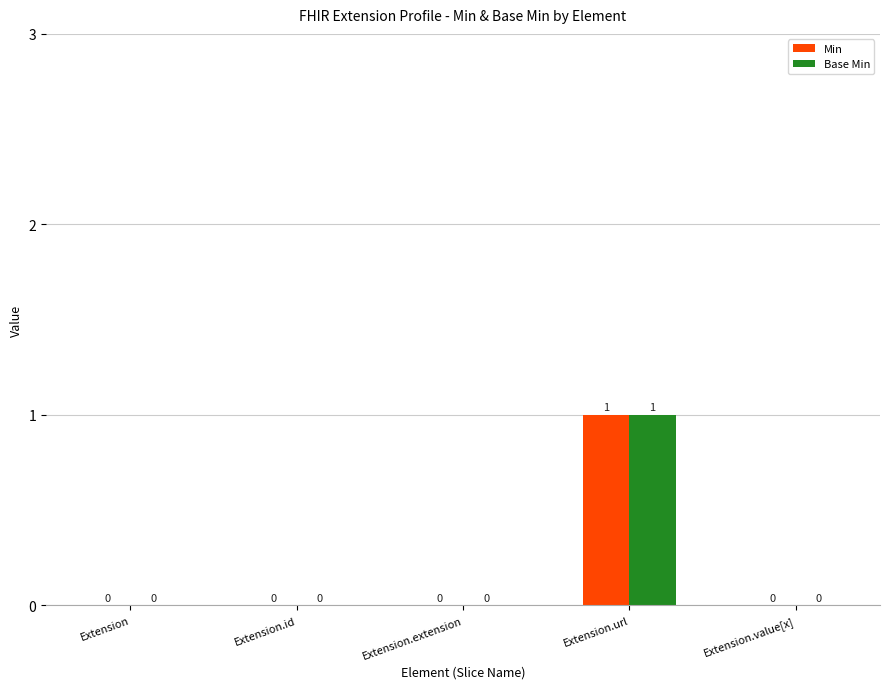

At which category is the sum across all series the highest?

Extension.url